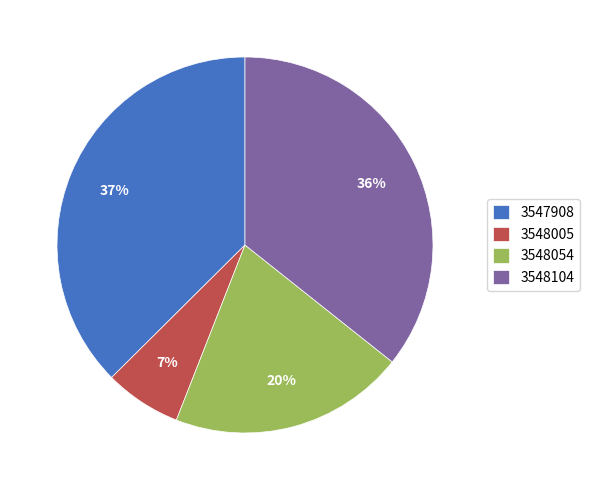

Is there a majority slice in this chart?

No